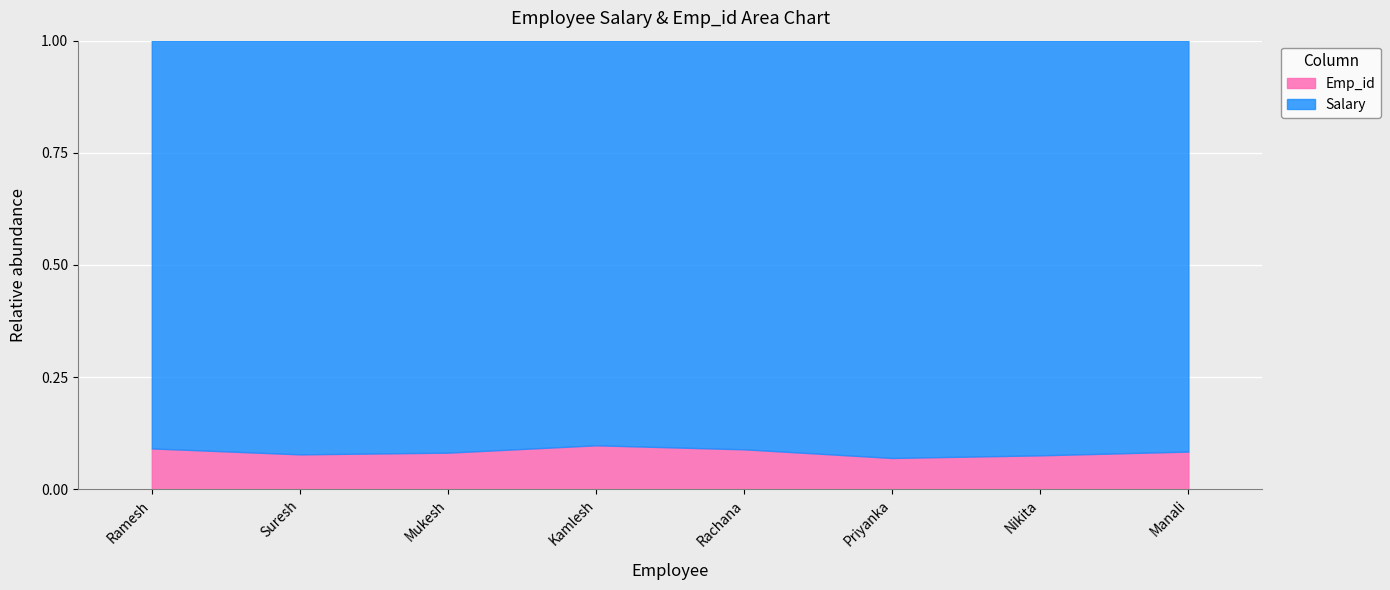

At which category does the chart reach its peak across all series?

Kamlesh